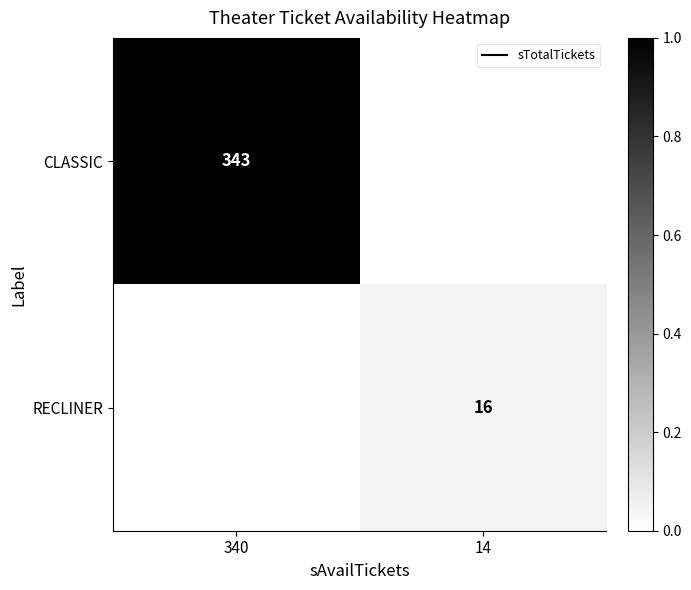

Which category has the lowest value across all series?

14